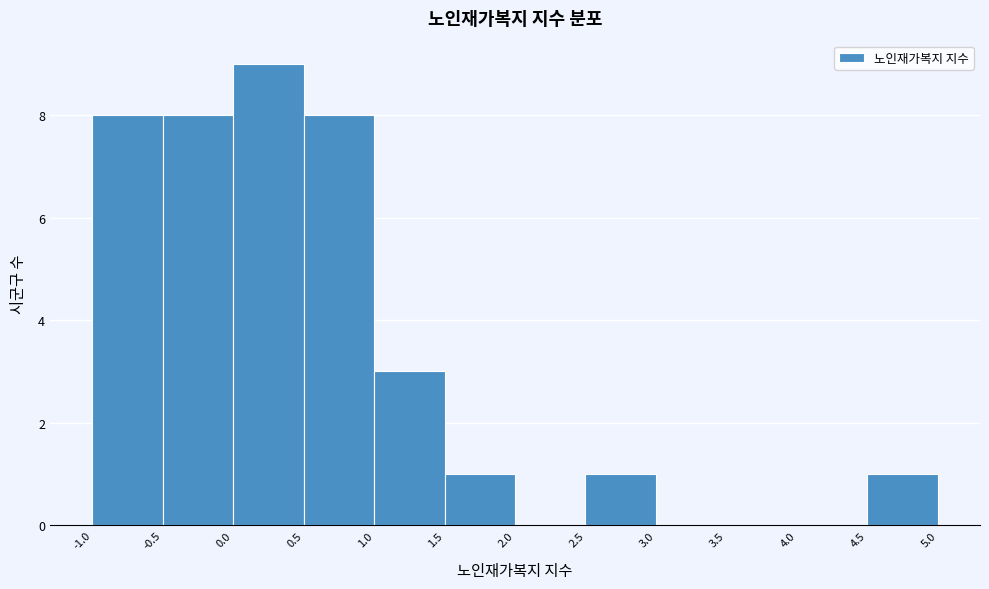

Reading left to right, list every bar in this chart as the range it spans on the x-axis followed by its height. The values are not printed on the chart, so give them approximately, as read against the axis.

-1.0 to -0.5: 8
-0.5 to 0.0: 8
0.0 to 0.5: 9
0.5 to 1.0: 8
1.0 to 1.5: 3
1.5 to 2.0: 1
2.0 to 2.5: 0
2.5 to 3.0: 1
3.0 to 3.5: 0
3.5 to 4.0: 0
4.0 to 4.5: 0
4.5 to 5.0: 1